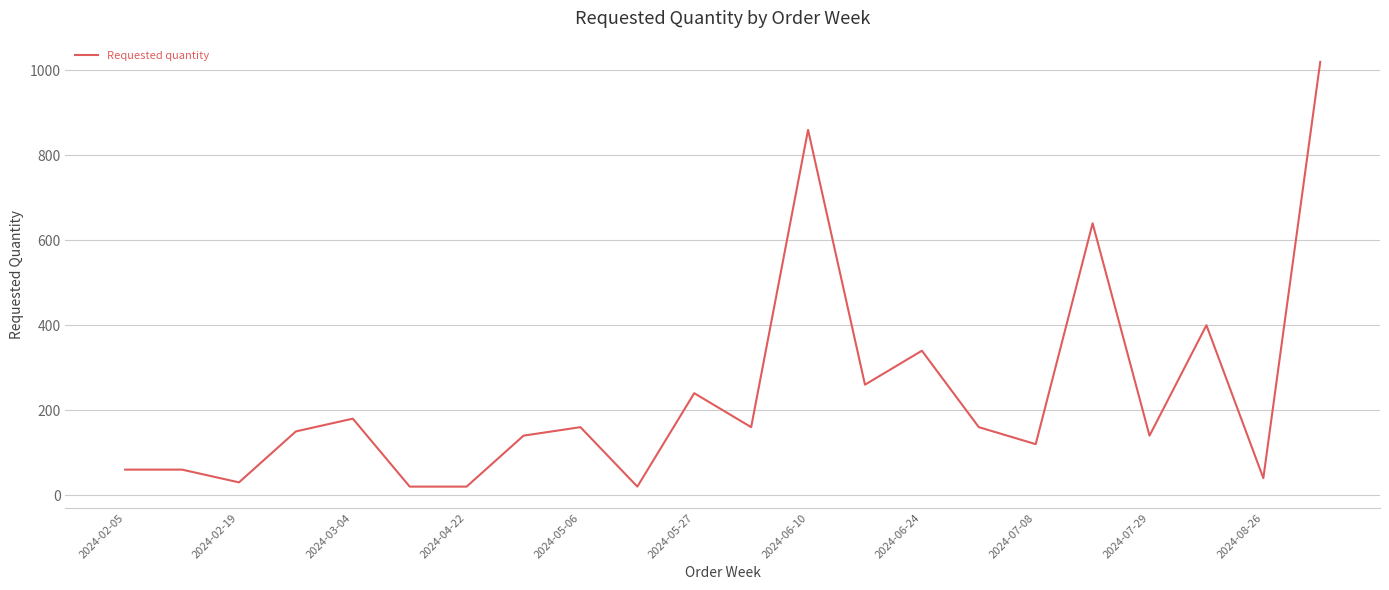

What is the sum of all values?

5220